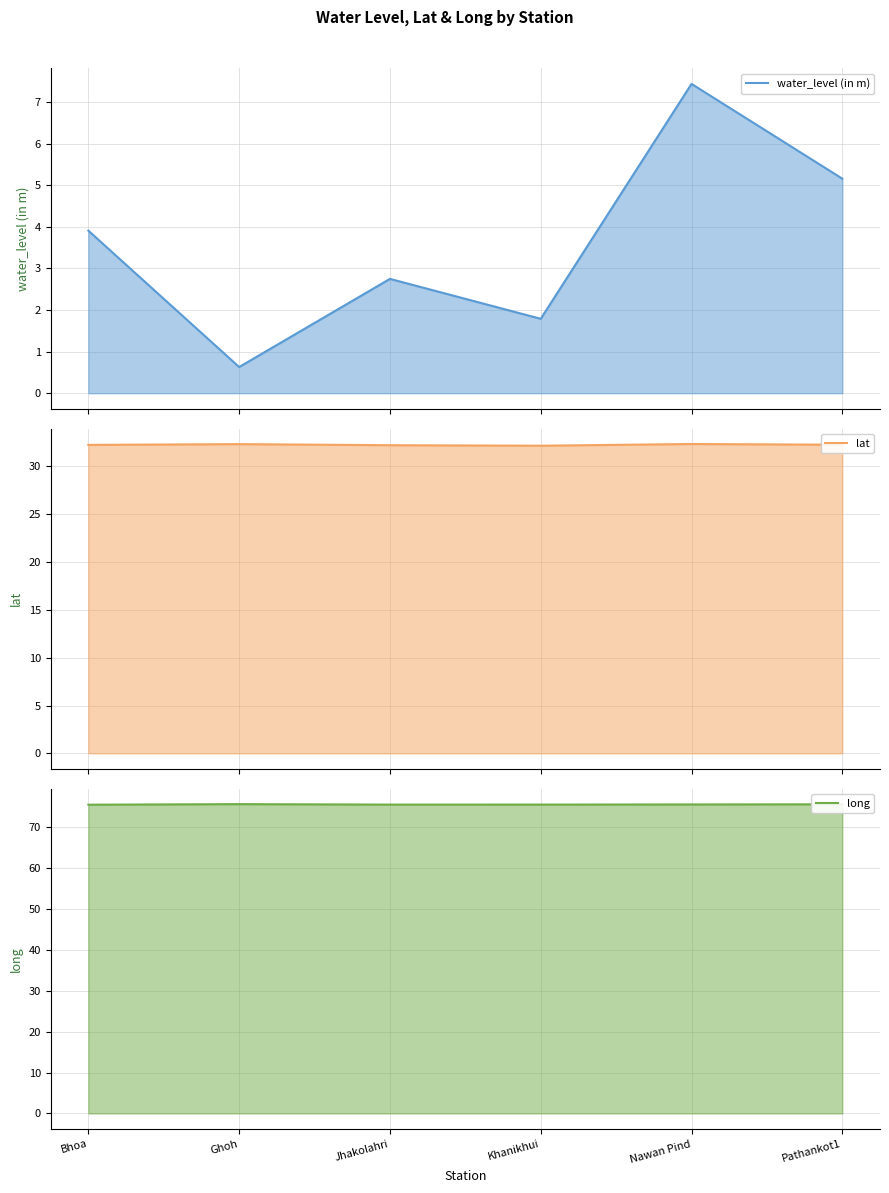

Reading right to left, extract all data points from this chart.

water_level (in m) (line): Pathankot1=5.2	Nawan Pind=7.4	Khanikhui=1.8	Jhakolahri=2.8	Ghoh=0.6	Bhoa=3.9
lat (line): Pathankot1=32.3	Nawan Pind=32.3	Khanikhui=32.2	Jhakolahri=32.2	Ghoh=32.3	Bhoa=32.2
long (line): Pathankot1=75.6	Nawan Pind=75.6	Khanikhui=75.6	Jhakolahri=75.5	Ghoh=75.7	Bhoa=75.5